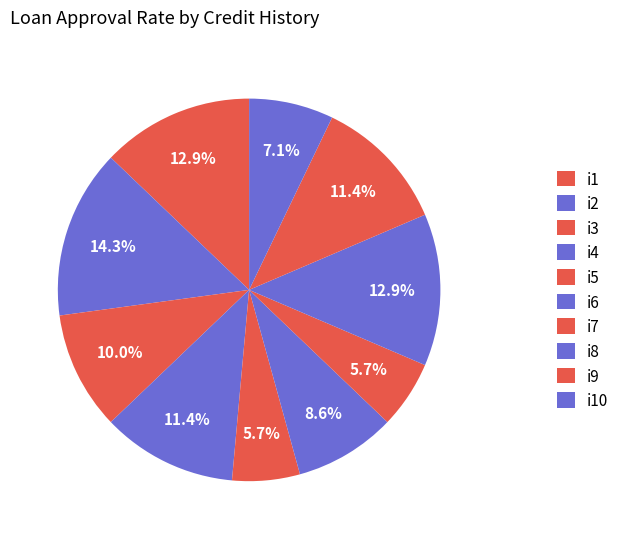

Do i8 and i3 together represent more than half of the pie?

No